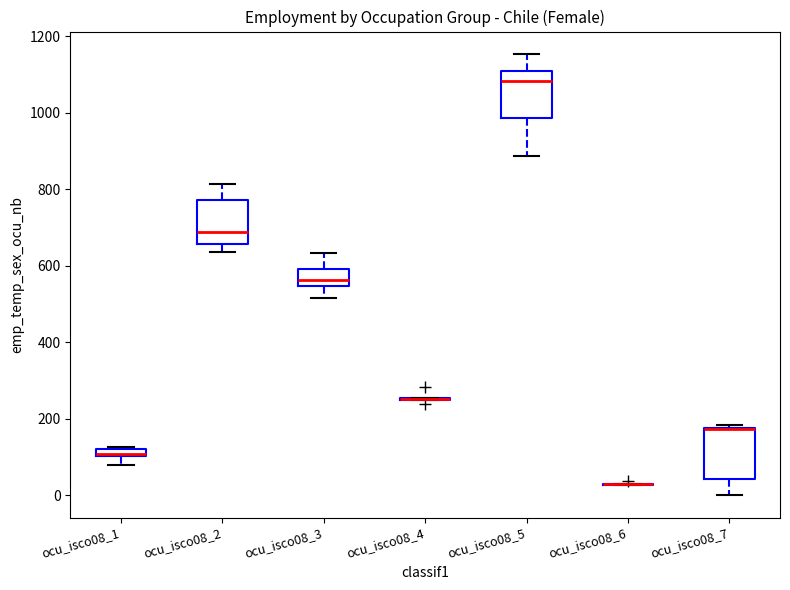

Where does the lower whisker of the box for ocu_isco08_7 end on the y-axis? The values are not printed on the chart, so give them approximately, as read against the axis.

0